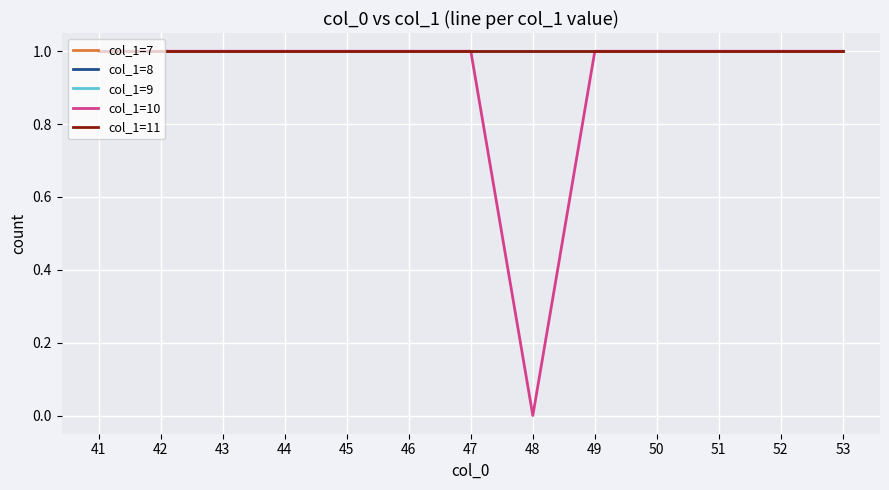

Does the chart have visible grid lines?

Yes